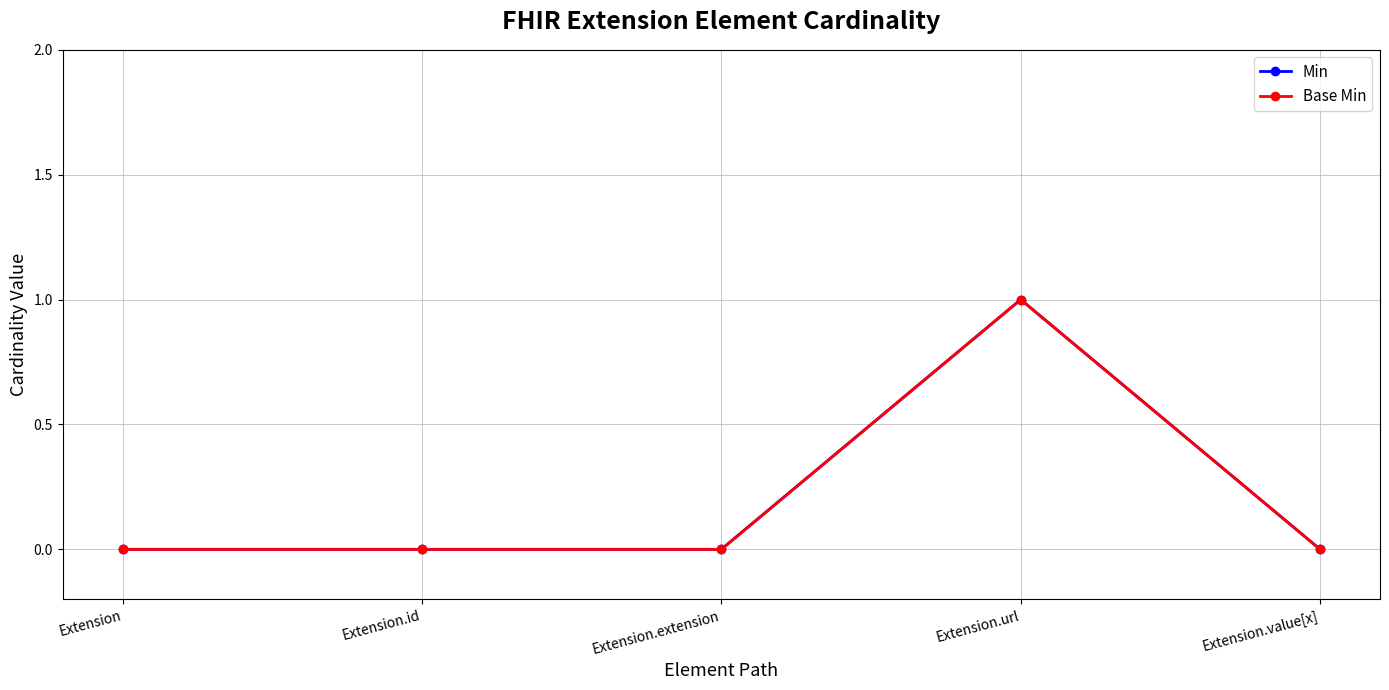

Is it true that Min equals 1 at Extension.url?

True